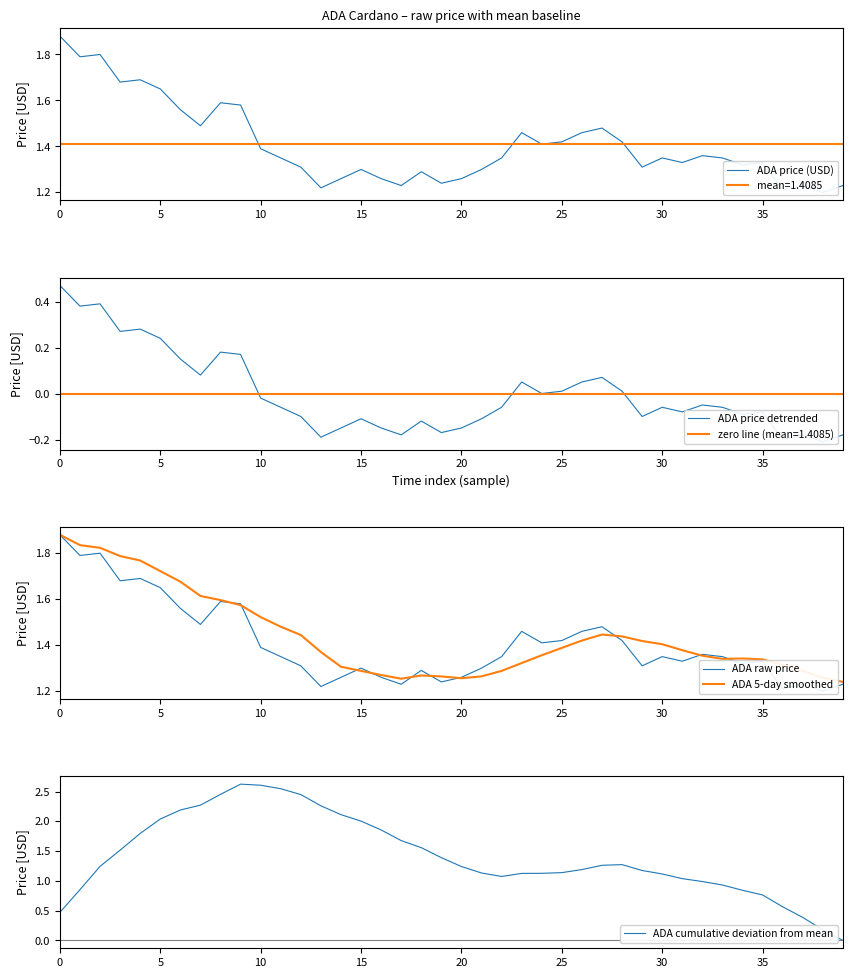

True or false: ADA price detrended and ADA price (USD) intersect in this chart.

False